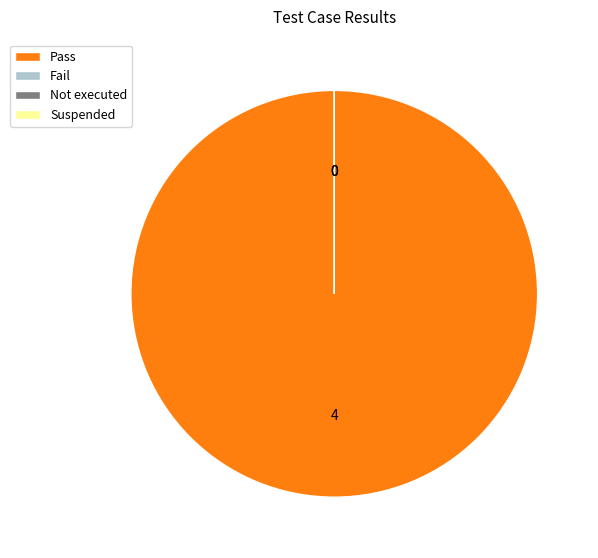

What portion of the pie excludes Not executed?

100.0%